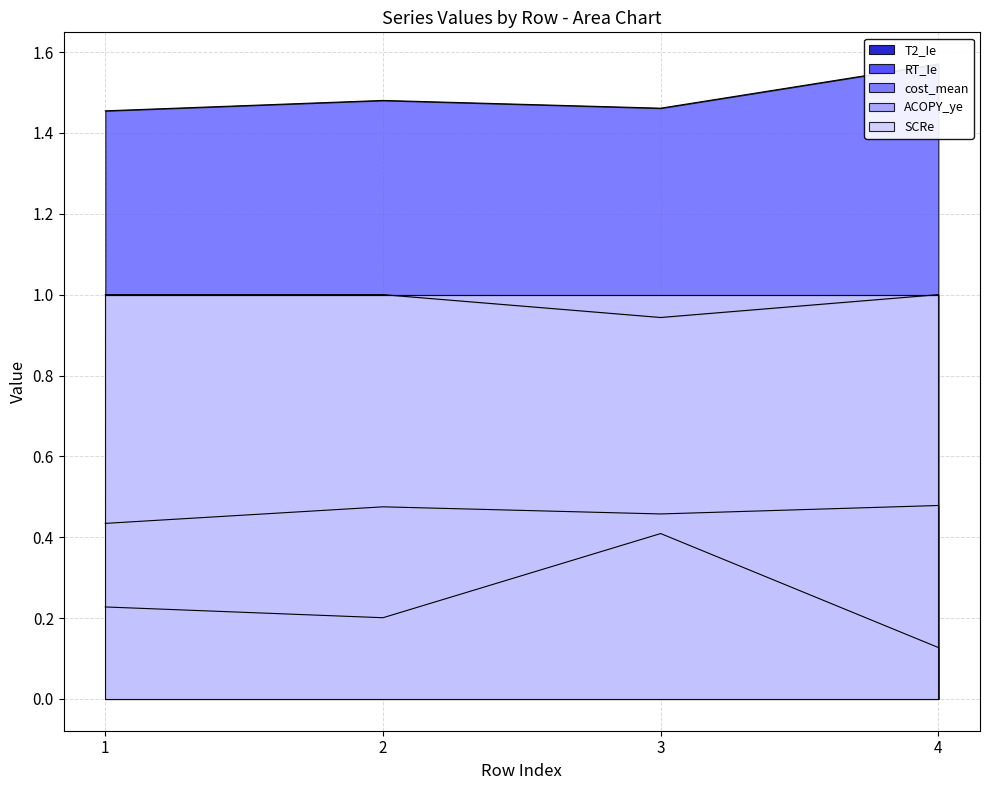

What is the value of the ACOPY_ye point at the 1st from the left?

1.0